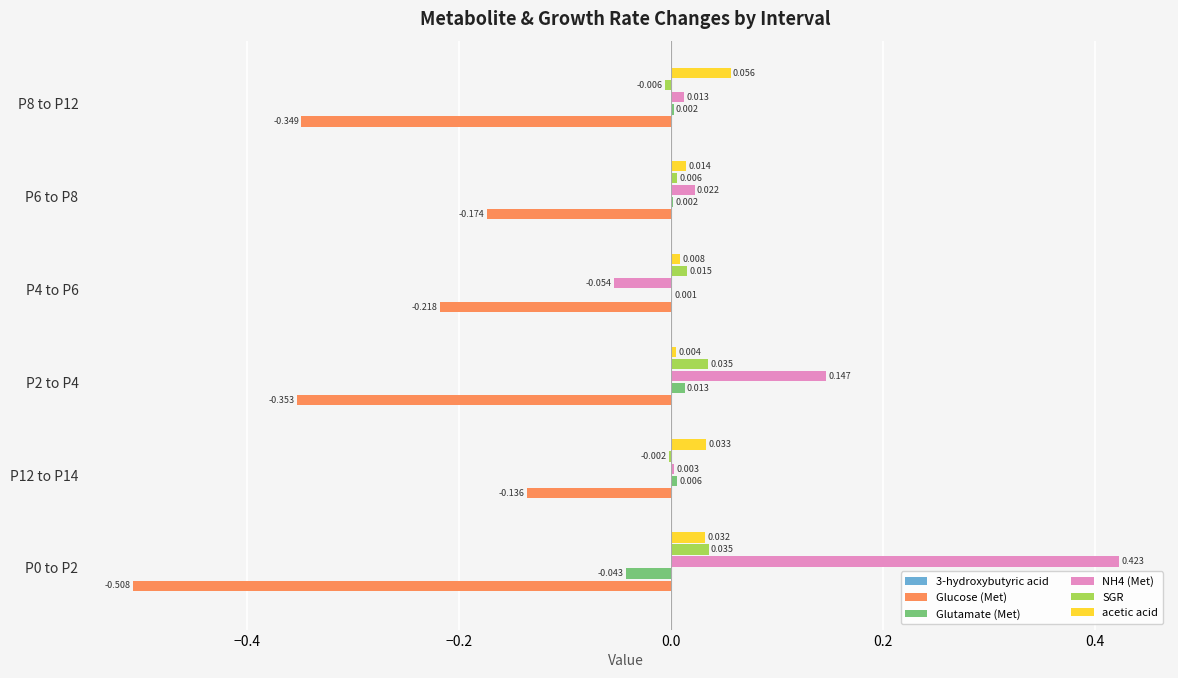

Which series has the largest total across all categories?

NH4 (Met)